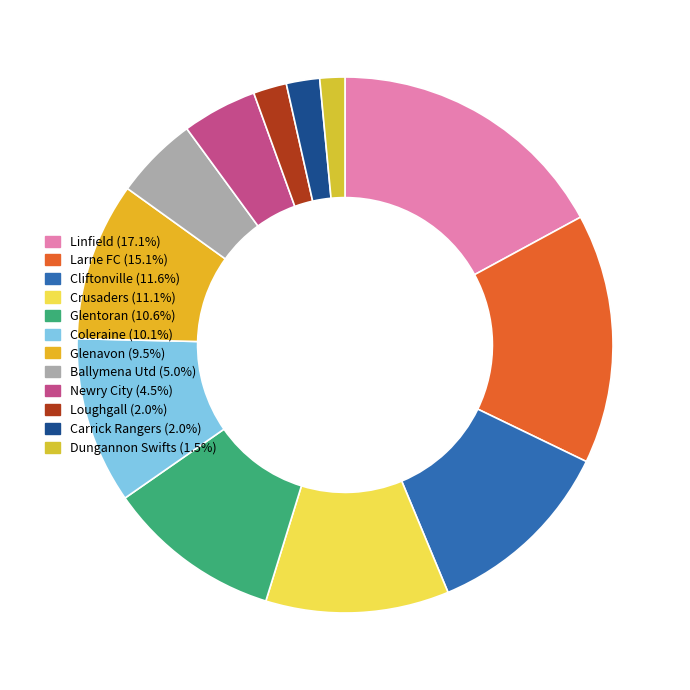

How many slices are in this pie chart?

12